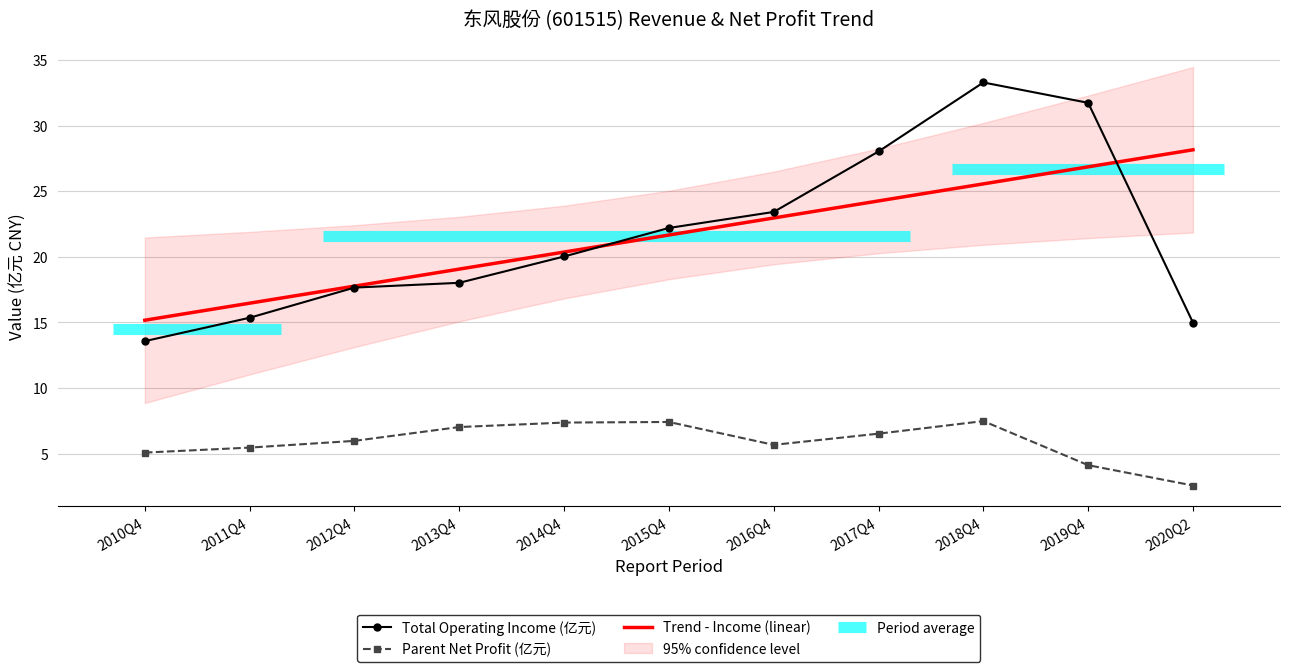

At how many categories does at least one series exceed 12?

11